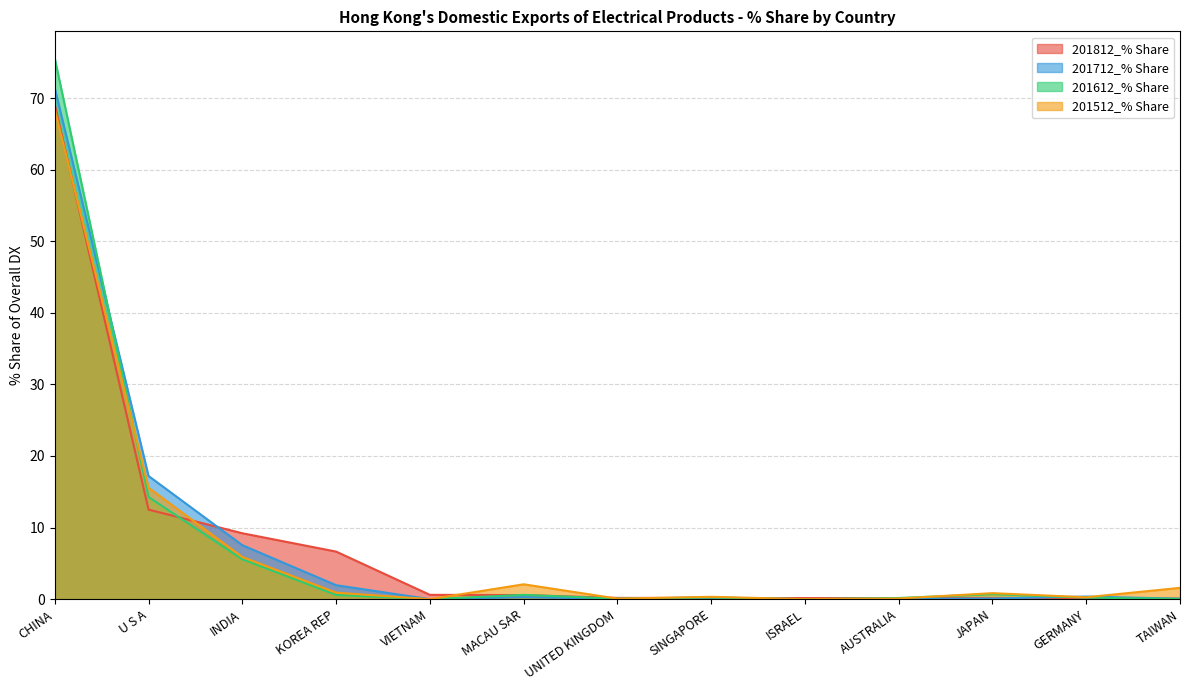

The 201612_% Share series shows 101.3 at CHINA. True or false?

False